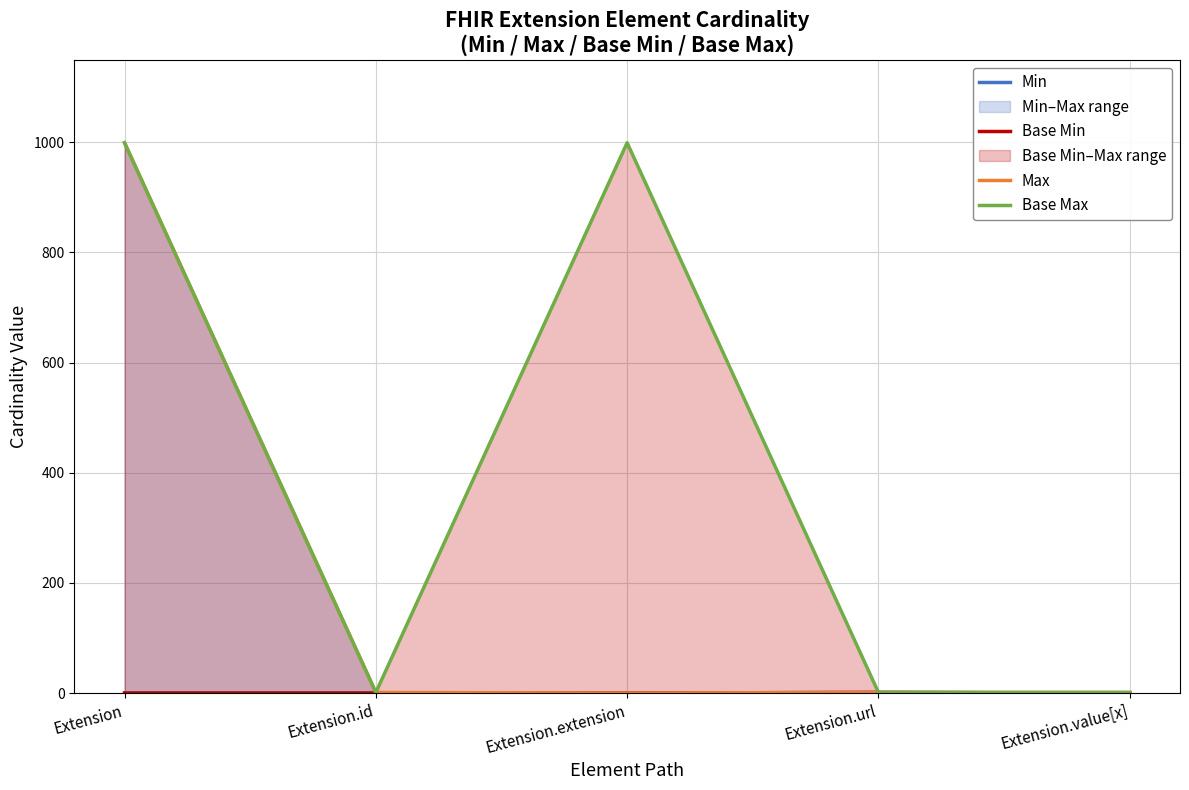

Between Extension.url and Extension, which is larger?

Extension.url